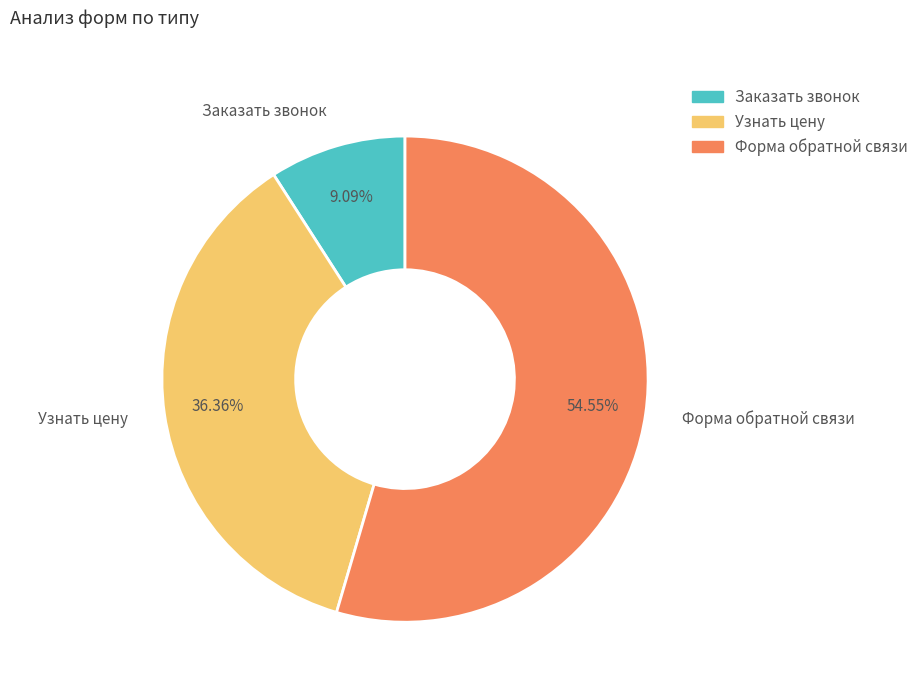

Approximately how many times larger is the value at Узнать цену compared to Заказать звонок?

4.0